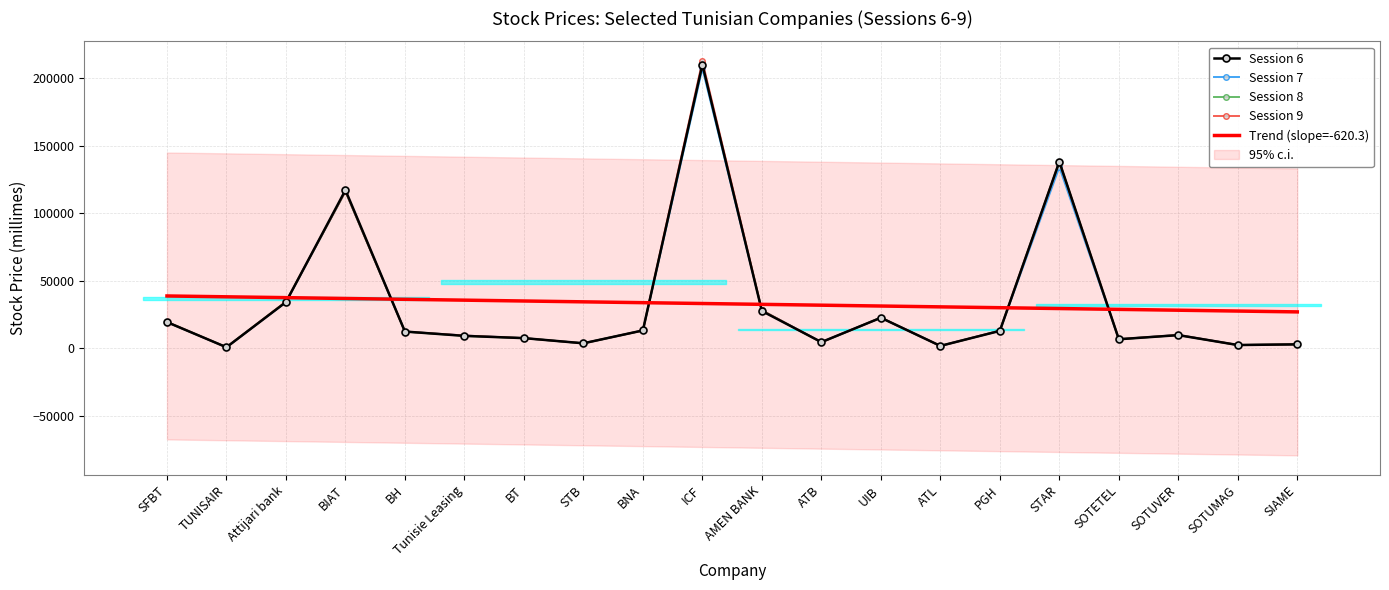

At which label does Session 8 reach its peak?

ICF